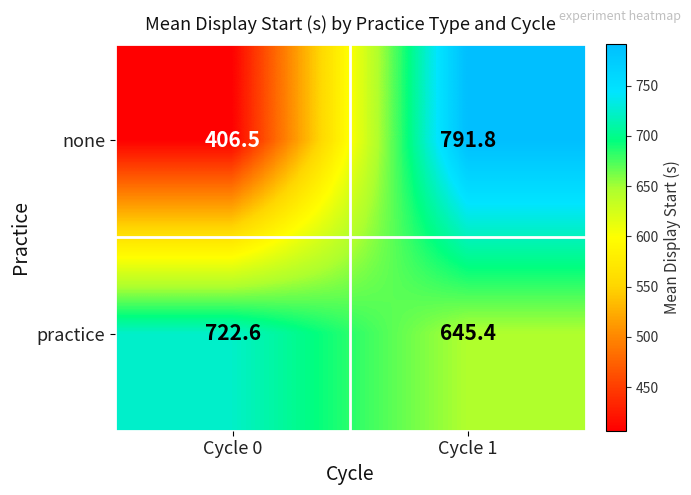

Count the number of categories in the chart.

2